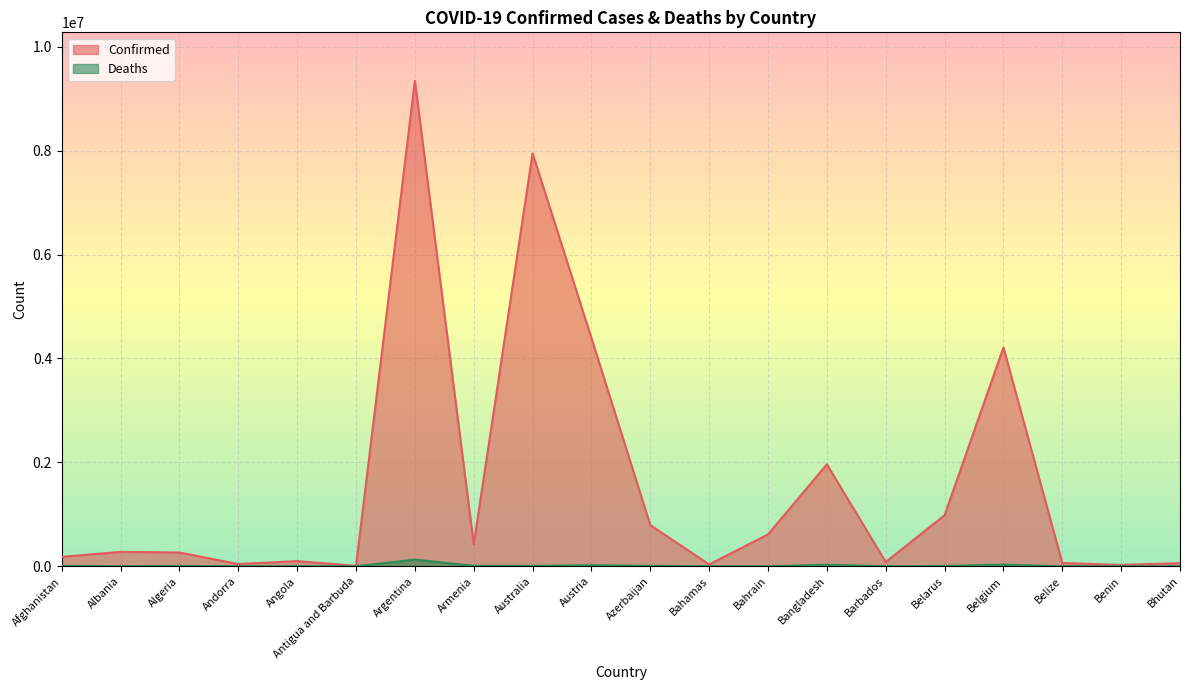

Rank the series by their maximum value, from lowest to highest.

Deaths, Confirmed